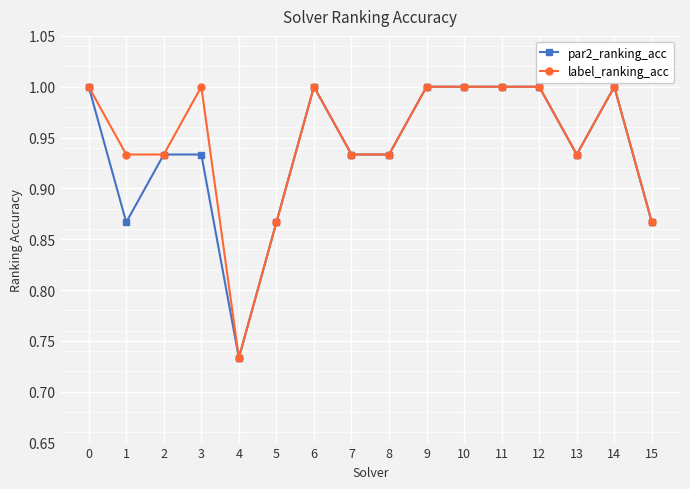

Where is the first local minimum for par2_ranking_acc?

1